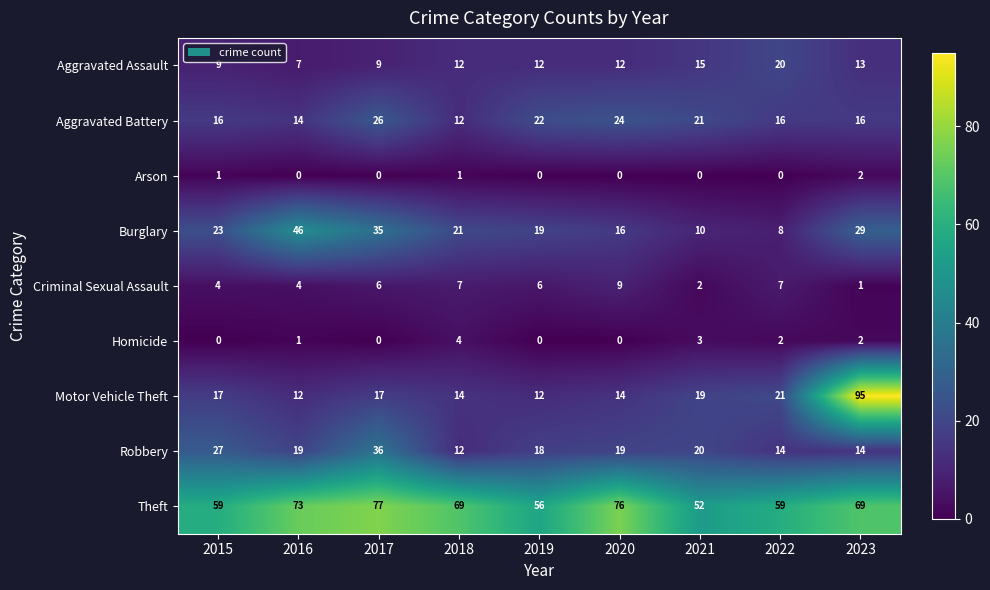

What is the sum of all Motor Vehicle Theft values?

221